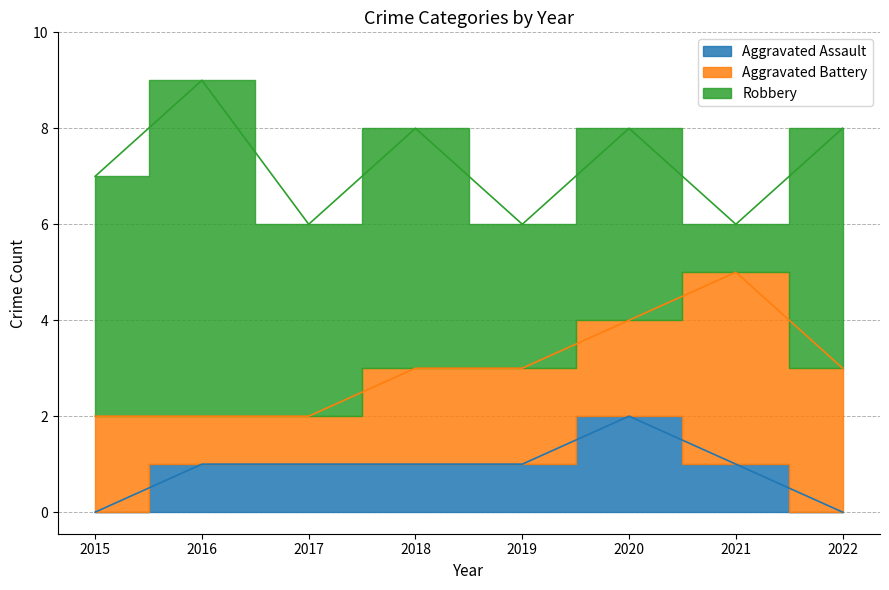

At which category does Aggravated Battery reach its first local peak?

2021